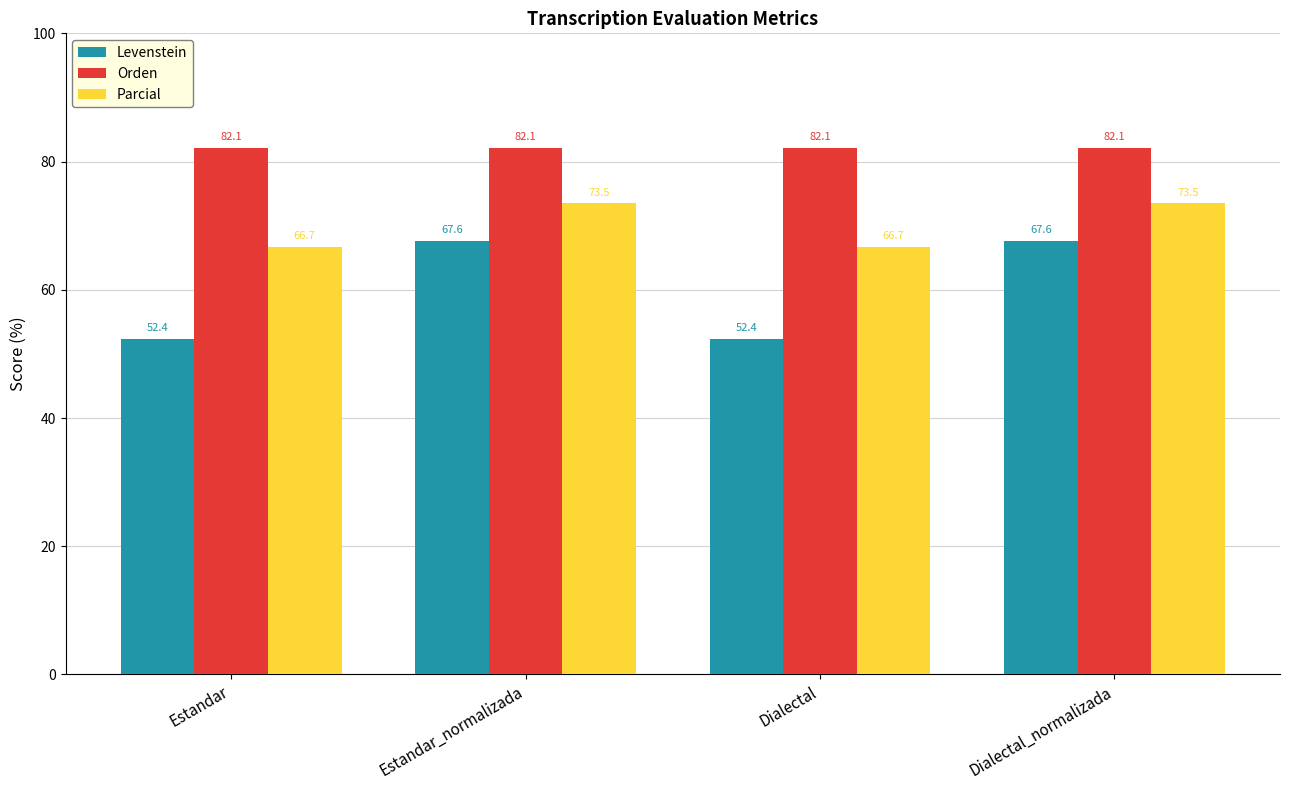

Reading right to left, transcribe all the data shown in this chart.

Levenstein: 67.6	52.4	67.6	52.4
Orden: 82.1	82.1	82.1	82.1
Parcial: 73.5	66.7	73.5	66.7